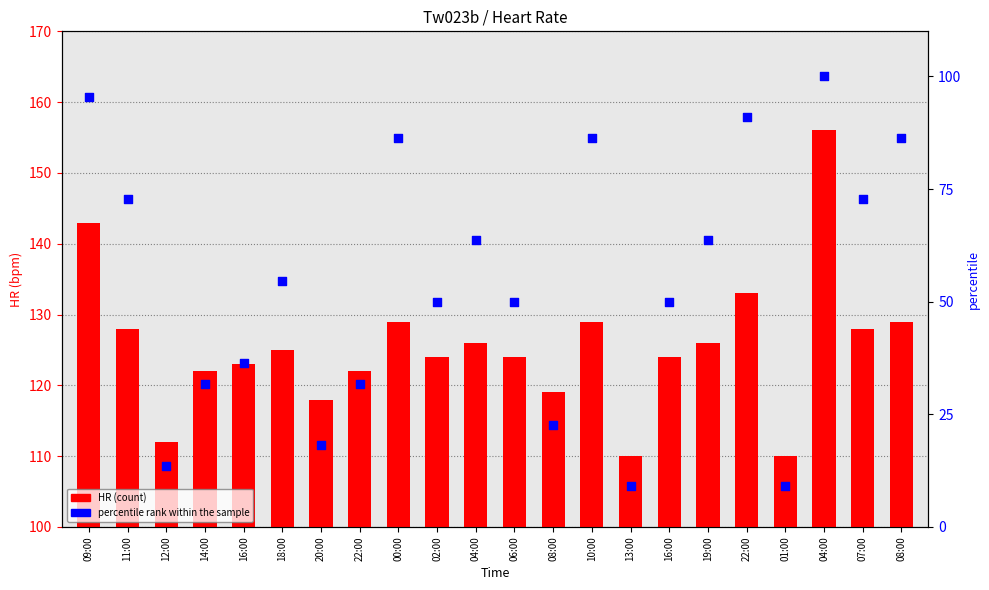

Which series reaches the minimum Y coordinate?

percentile rank within the sample